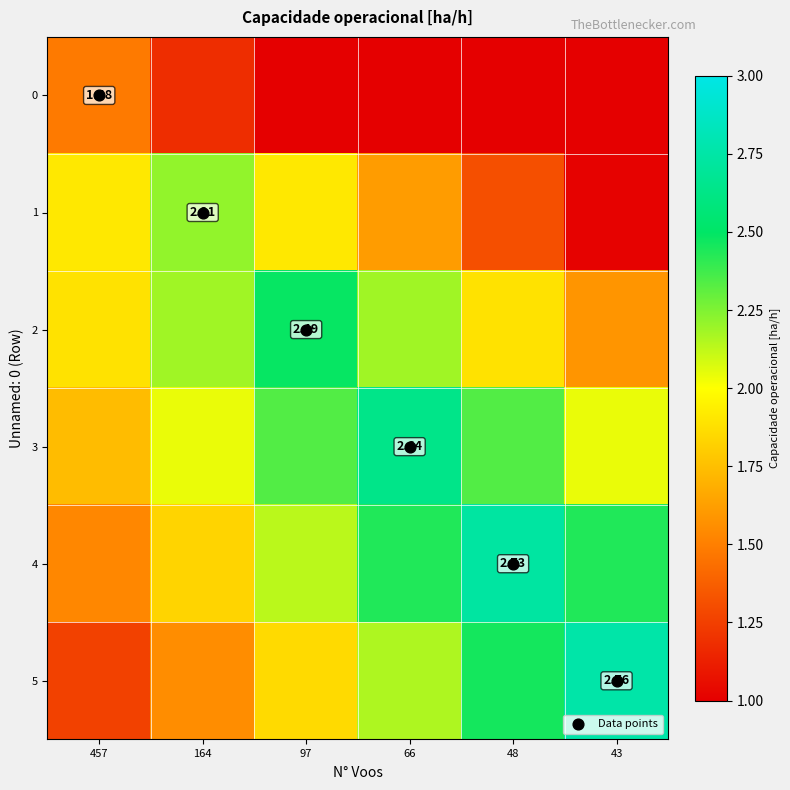

What is the lowest value of the 3 series?

1.7